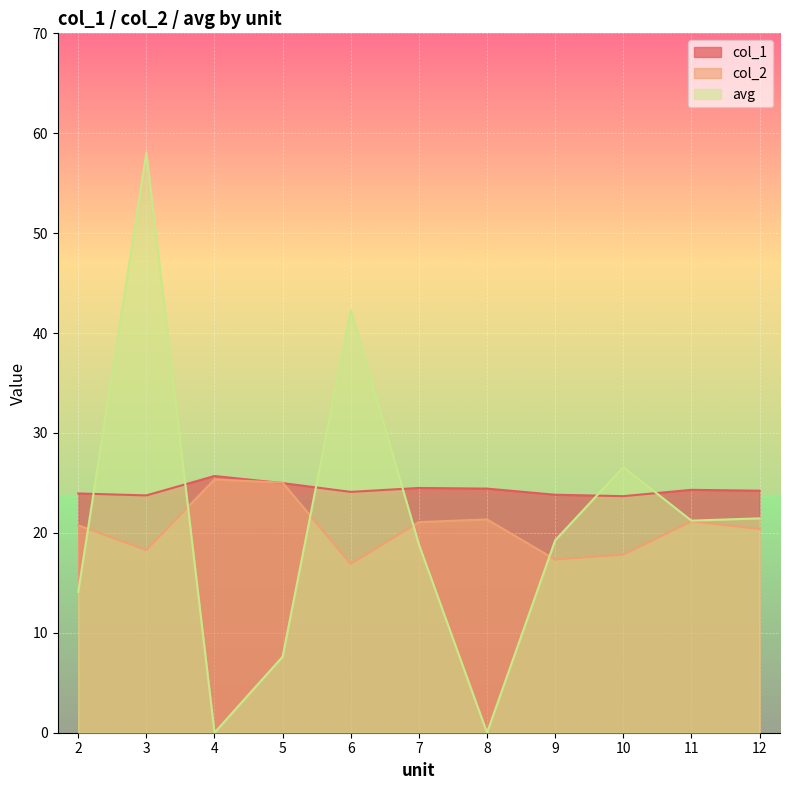

What is the total value across all series at 4?

51.0